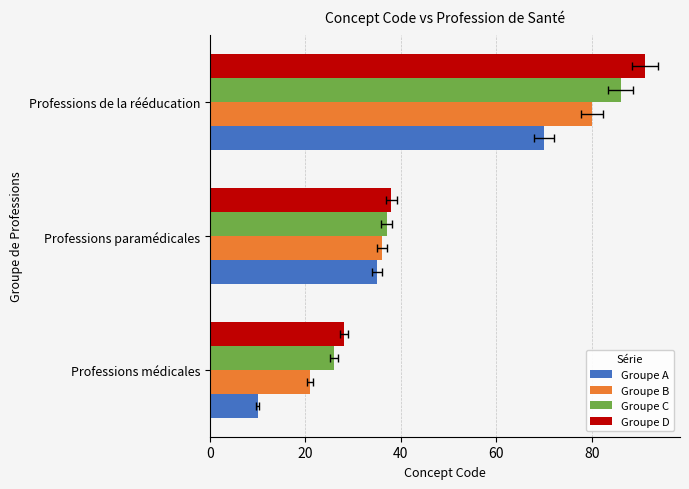

What is the difference between the highest and lowest values at Professions paramédicales?

3